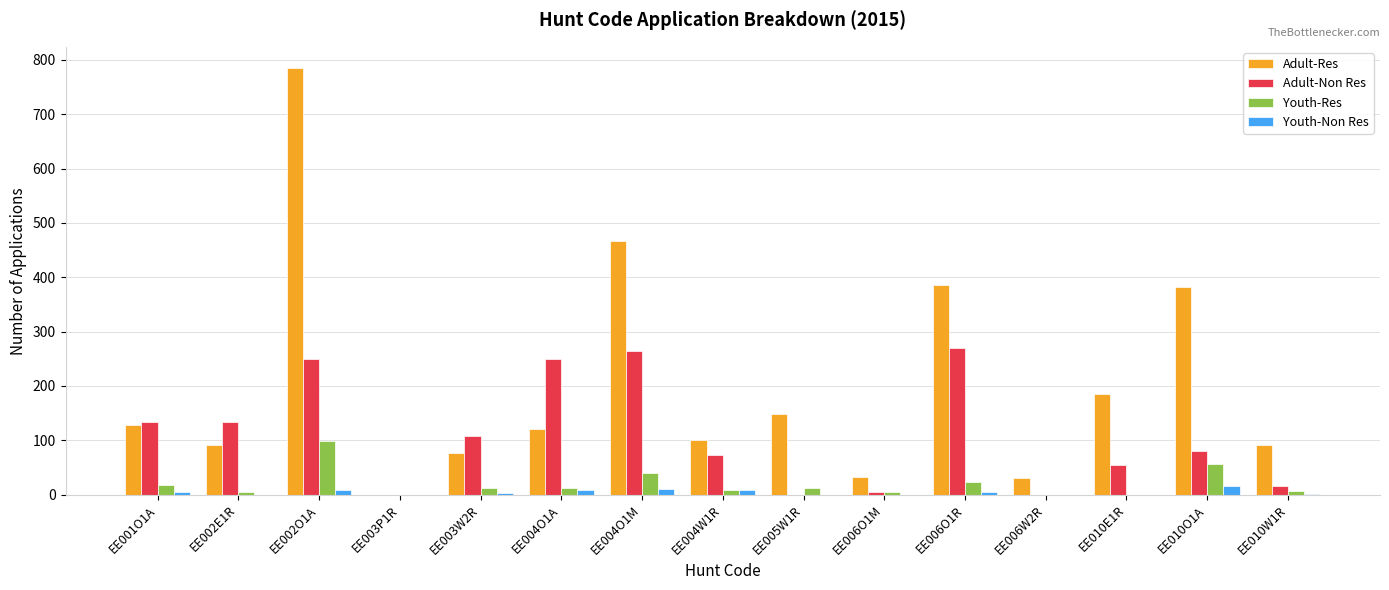

Does the chart contain stacked bars?

No